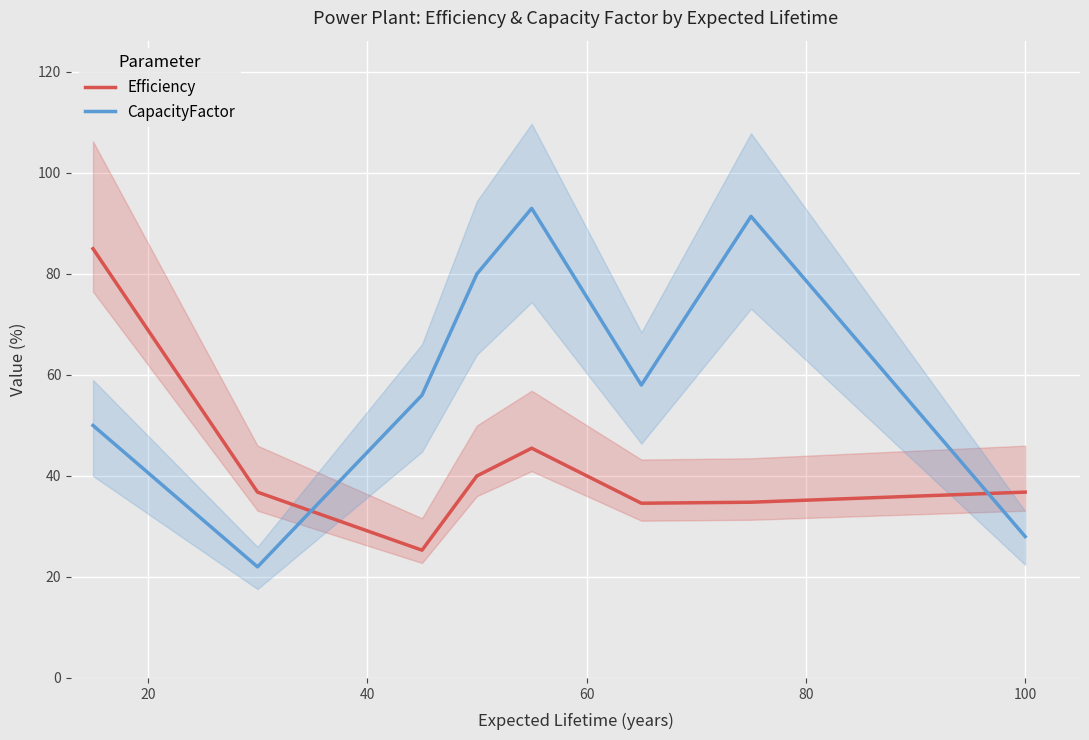

In CapacityFactor, how many points are higher than both neighbors (excluding endpoints)?

2